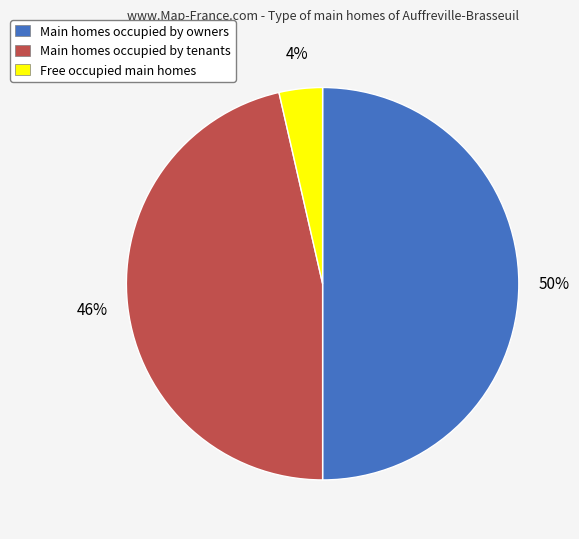

To the nearest percent, what percentage of the pie is Free occupied main homes?

4%